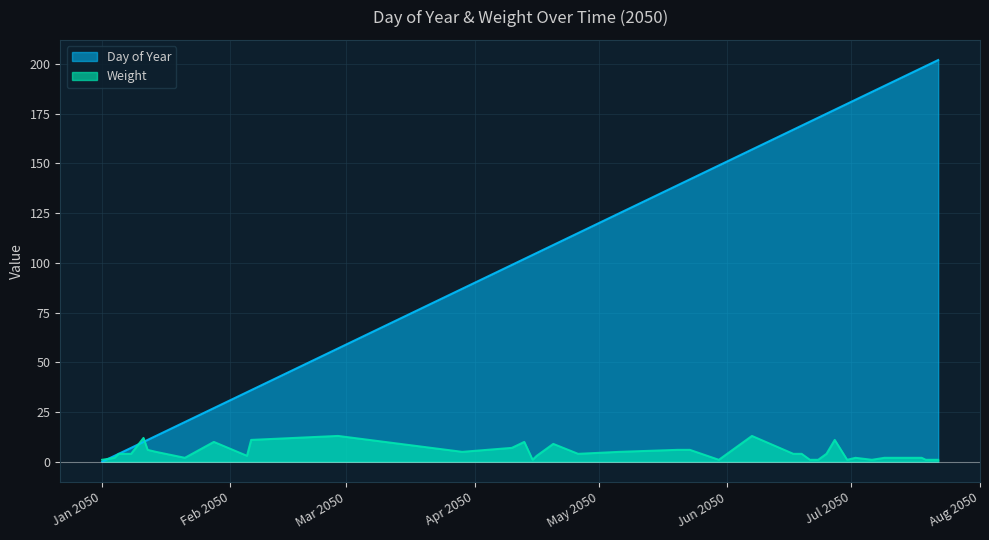

How many lines are shown in the chart?

2